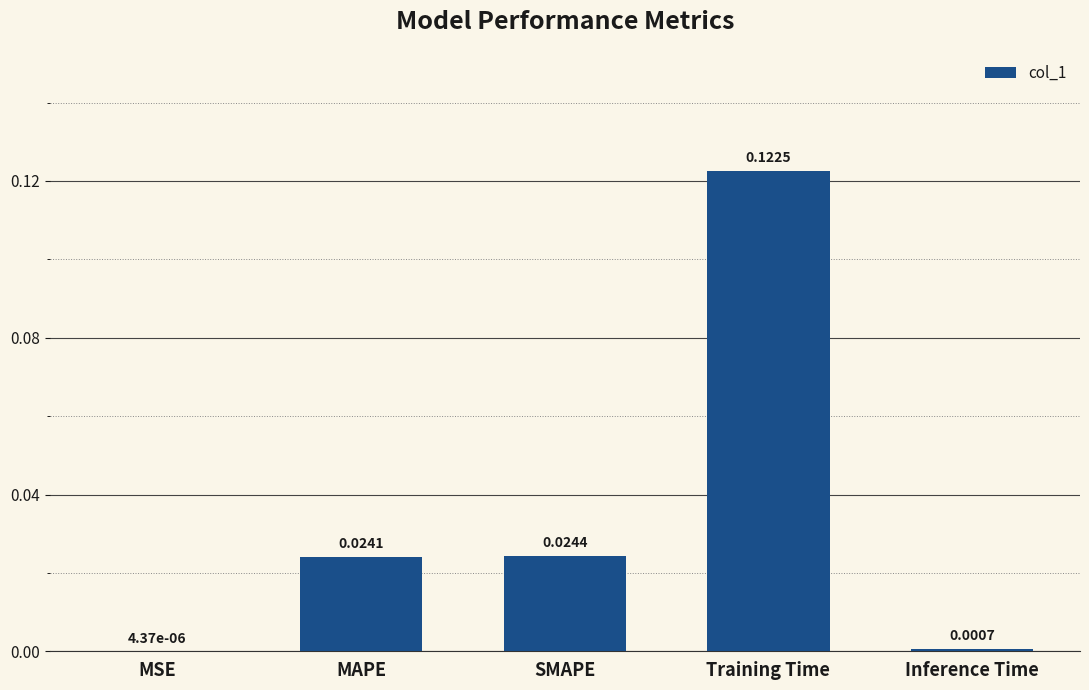

How many categories are shown in the chart?

5